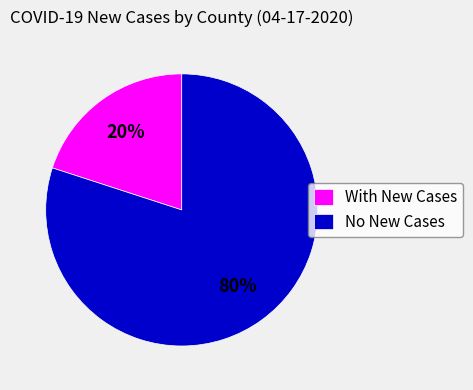

To the nearest percent, what is the average slice percentage?

50%